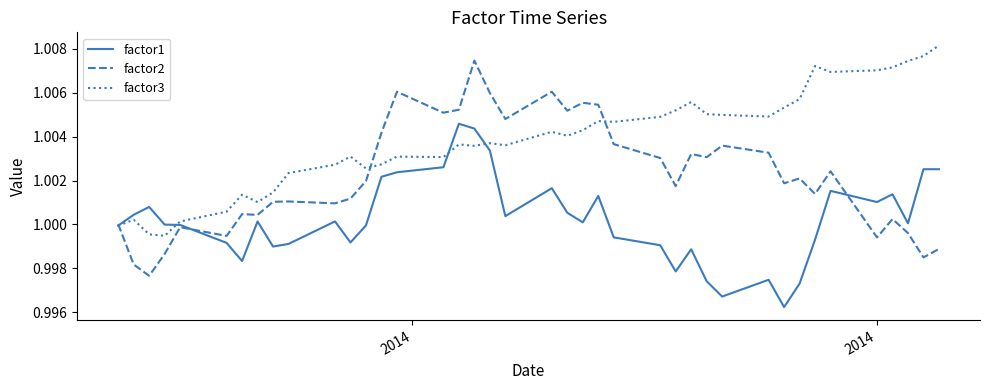

Rank the series by their maximum value, from highest to lowest.

factor3, factor2, factor1